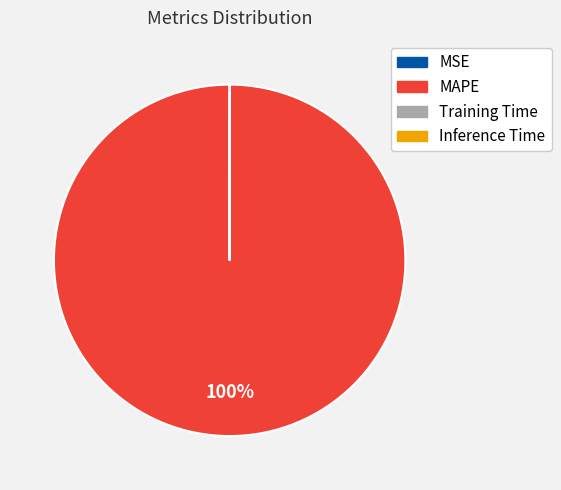

To the nearest percent, what is the difference between the largest and smallest slice percentages?

100%